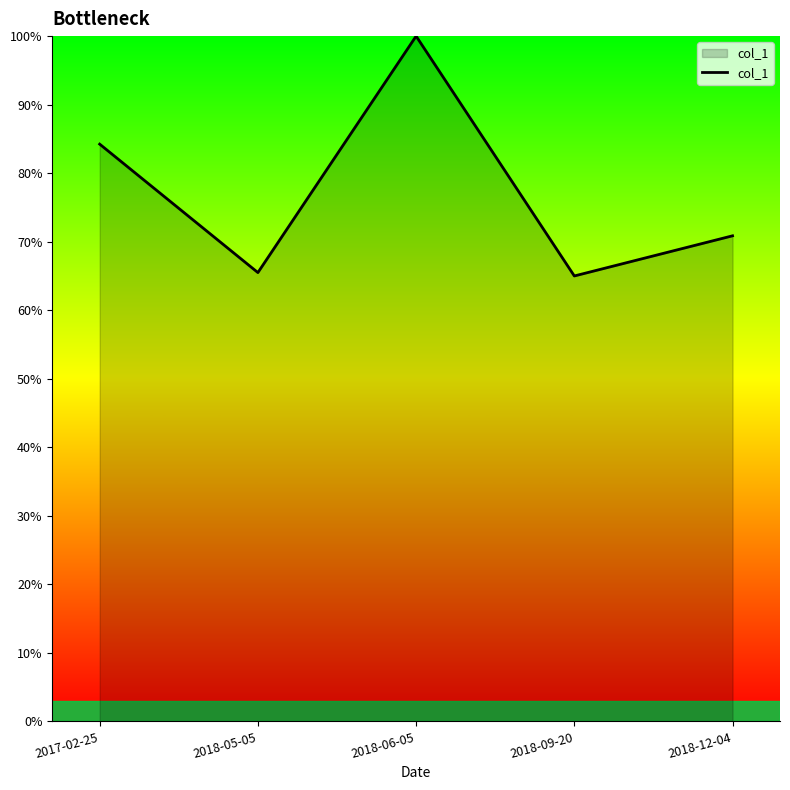

Reading left to right, transcribe all the data shown in this chart.

84.2	65.5	100.0	65.0	70.9